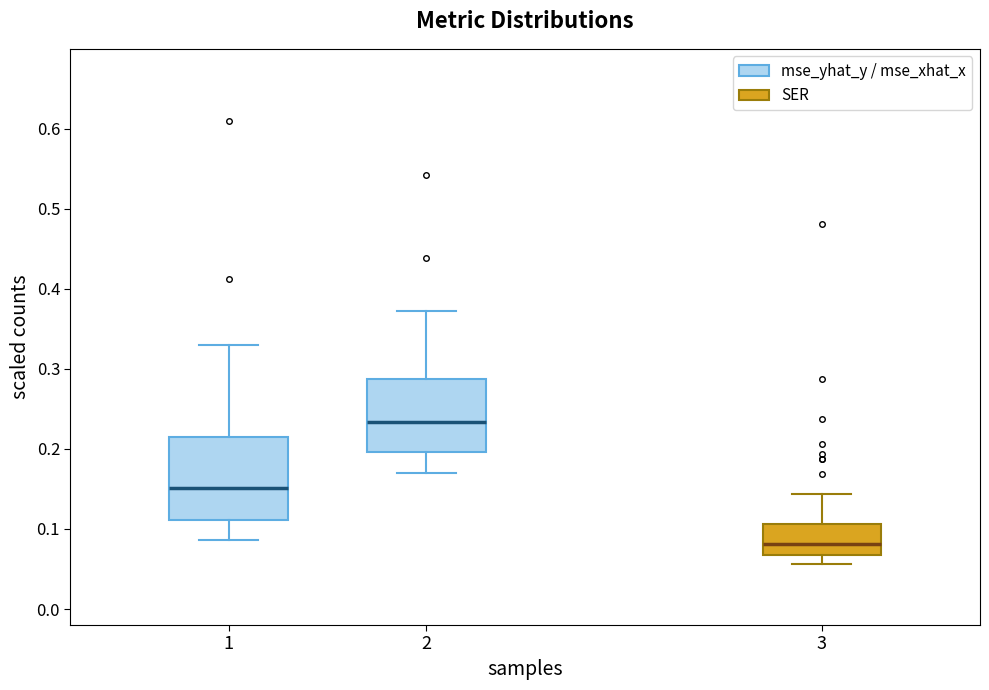

Reading left to right, transcribe this box plot: for each box, give where its median line is, the range the box spans, and where its two whiskers end, as read against the y-axis. The values are not printed on the chart, so give them approximately, as read against the axis.

1: median 0.15, box 0.11 to 0.21, whiskers 0.09 to 0.33
2: median 0.23, box 0.20 to 0.29, whiskers 0.17 to 0.37
3: median 0.08, box 0.07 to 0.11, whiskers 0.06 to 0.14